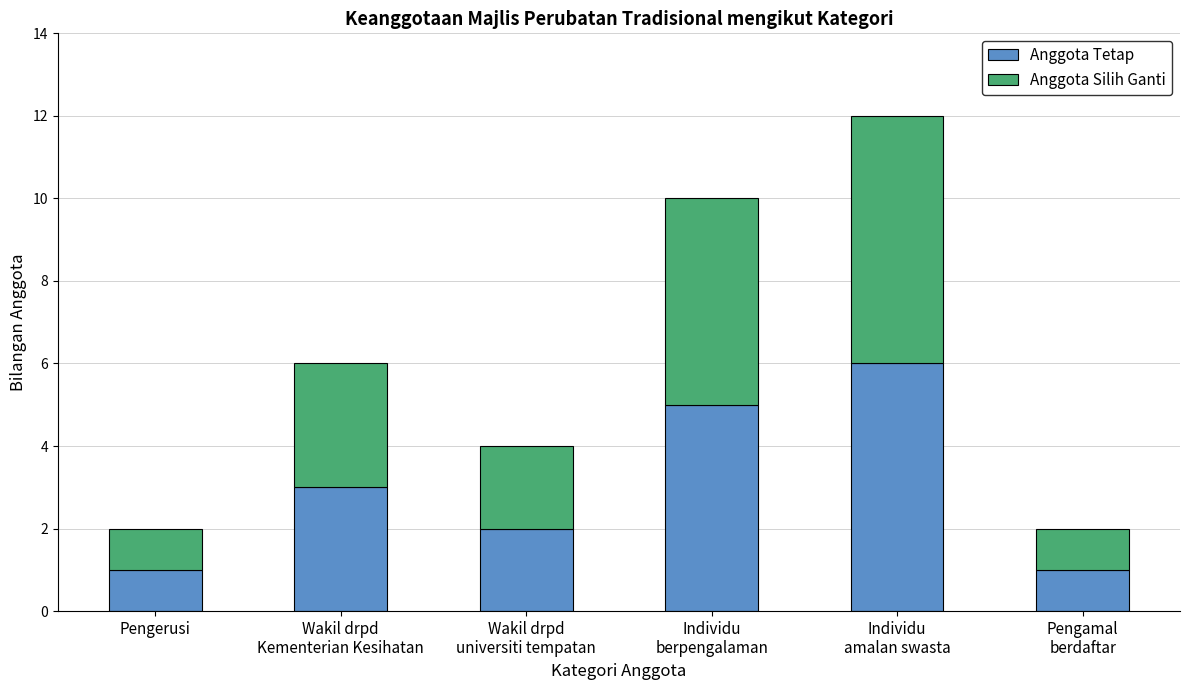

What is the average value of the Anggota Tetap series?

3